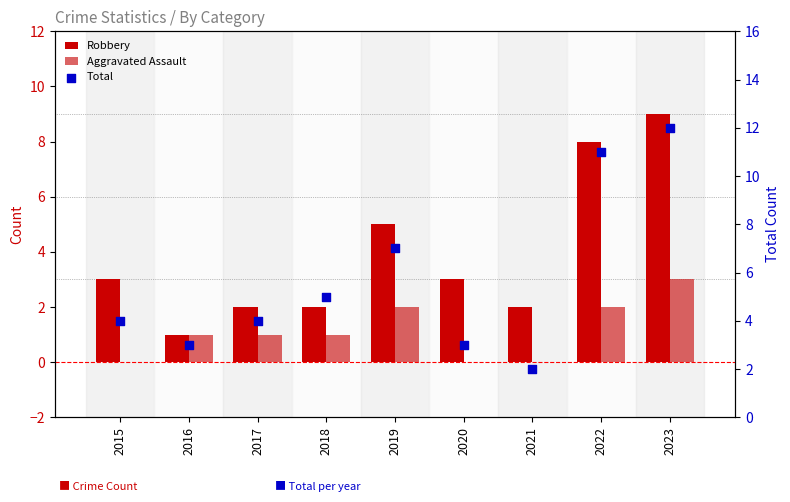

What is the total value across all series at 2016?

5